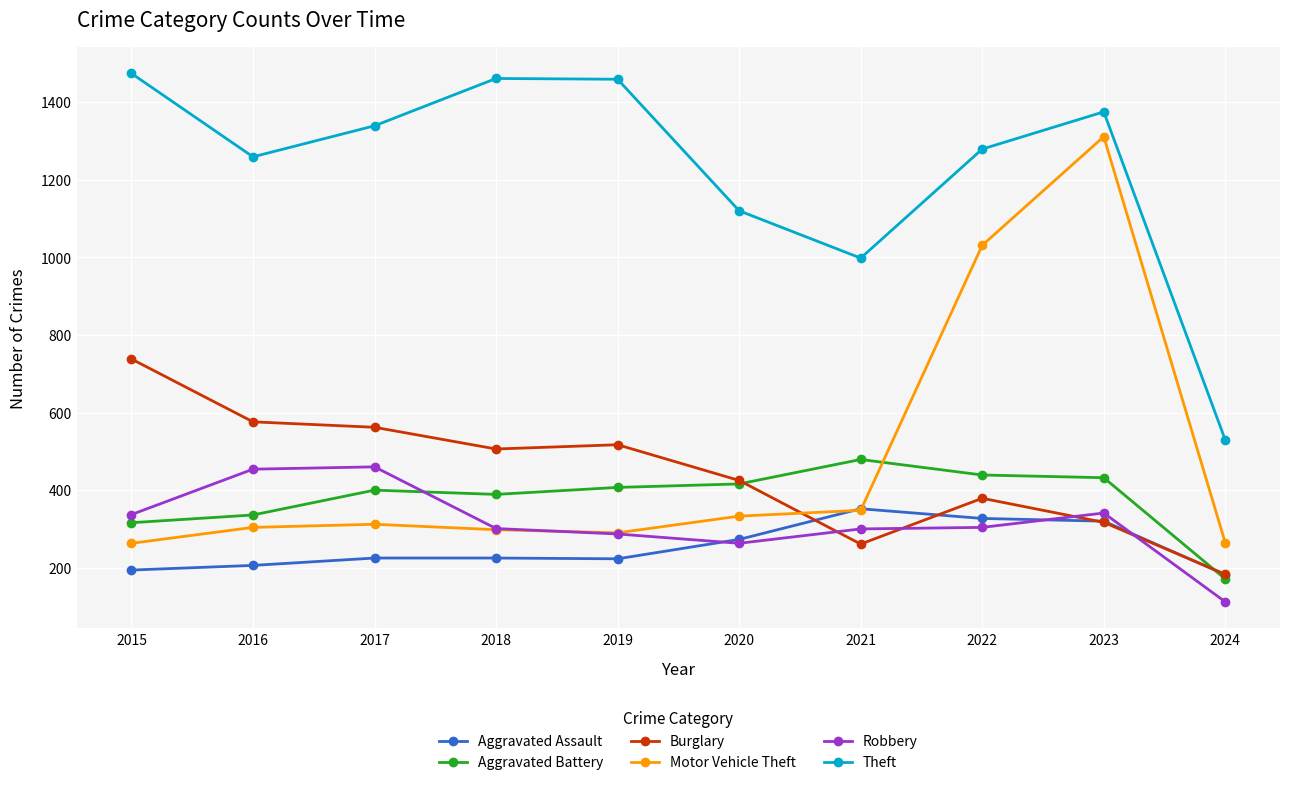

How many interior local peaks does the Theft series have?

2